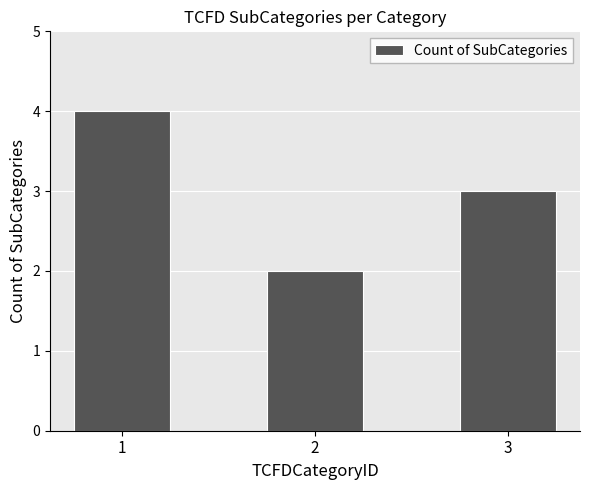

Which has a higher value, 2 or 1?

1